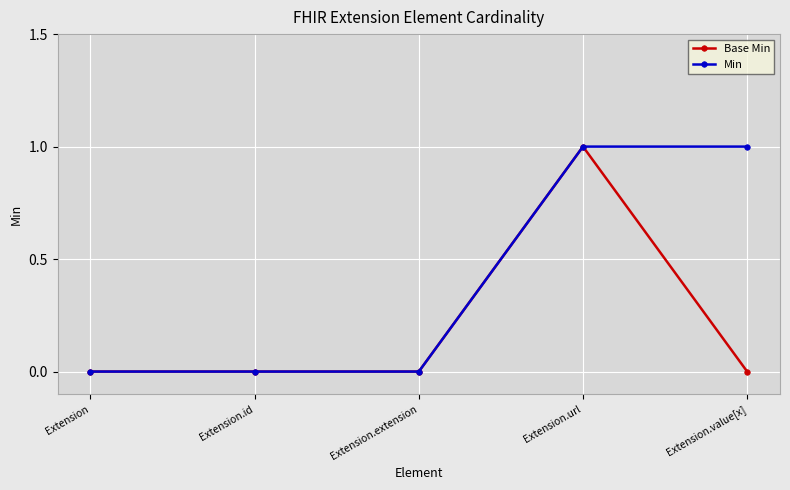

What is the value of the Min point at the 4th from the left?

1